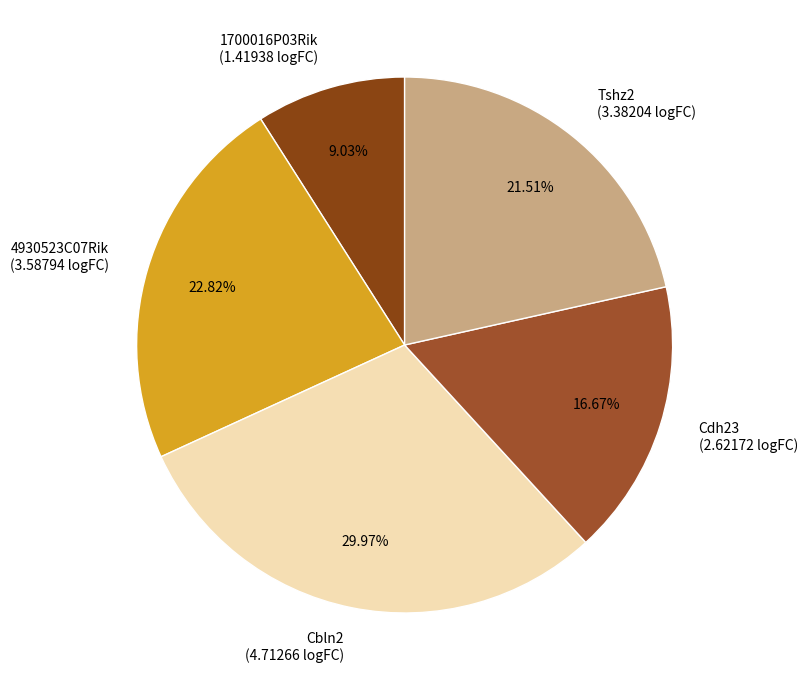

Which category has the biggest portion of the pie?

Cbln2